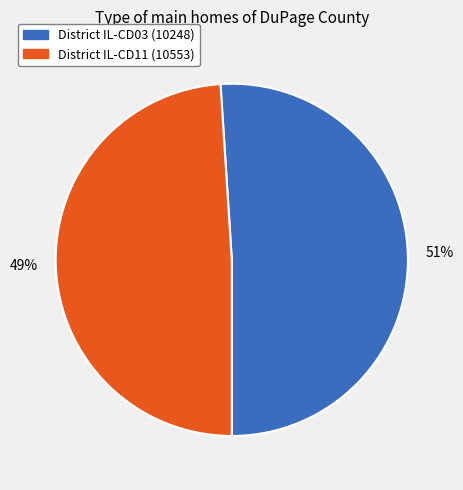

Is there any slice that represents more than half of the pie?

Yes